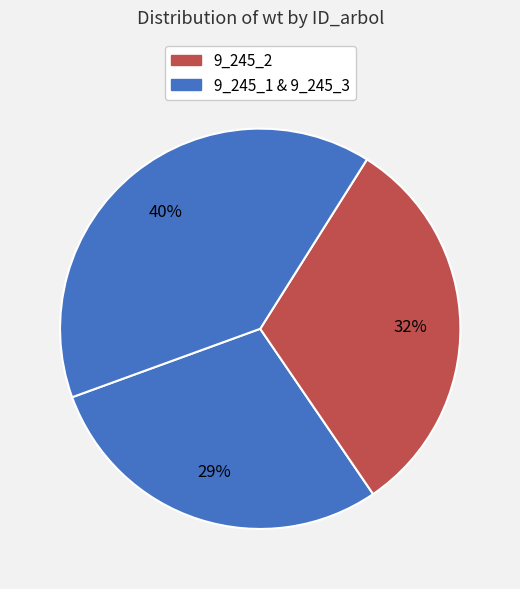

What is the largest slice in the pie chart?

9_245_3